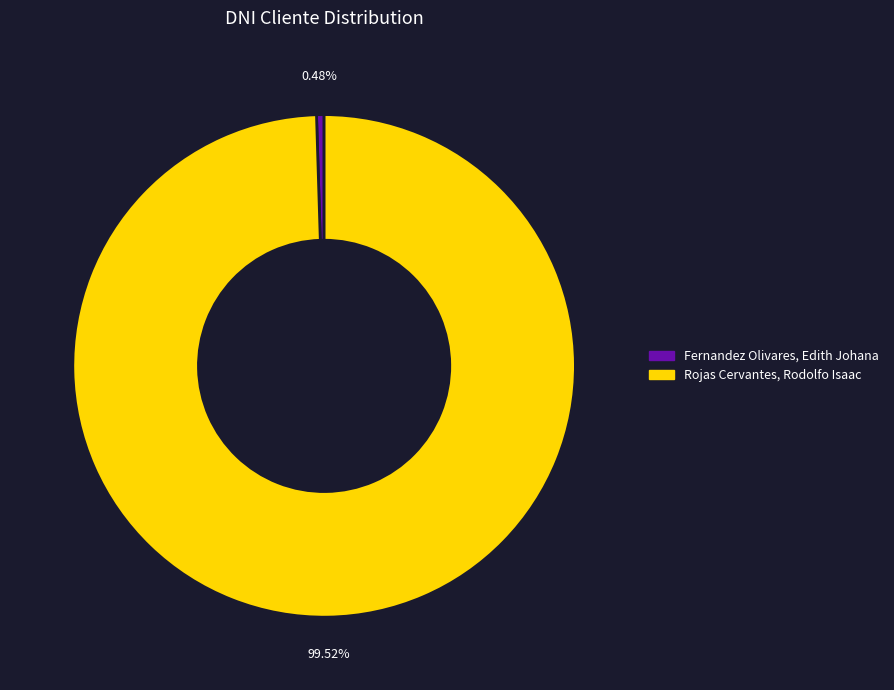

To the nearest percent, what is the average slice percentage?

50%